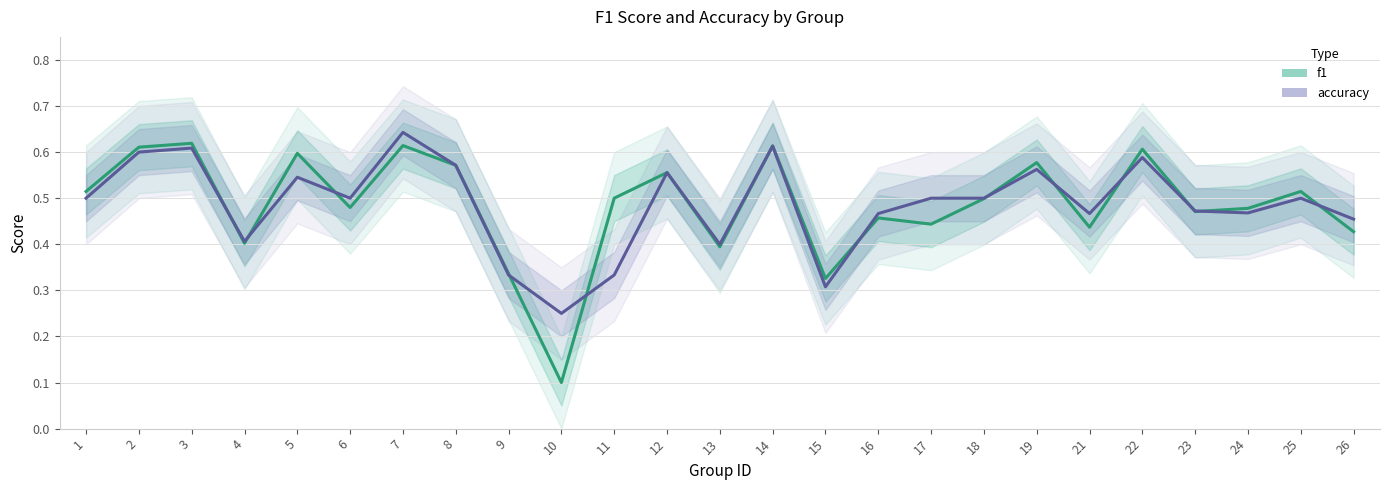

Which series has the widest spread of values?

f1